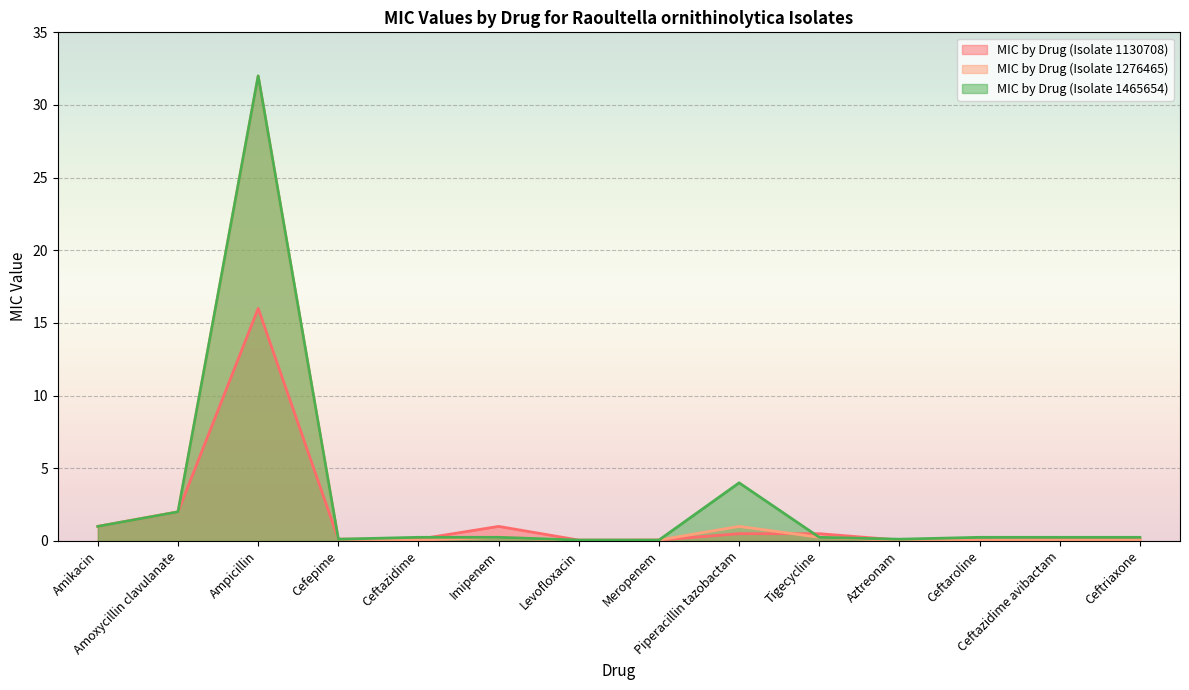

The MIC by Drug (Isolate 1465654) series shows 0.2 at Ceftaroline. True or false?

True